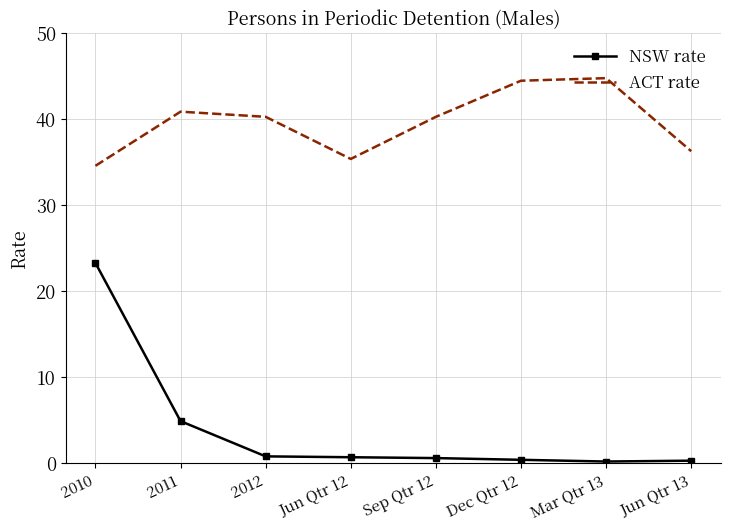

True or false: NSW rate and ACT rate cross at least once.

False